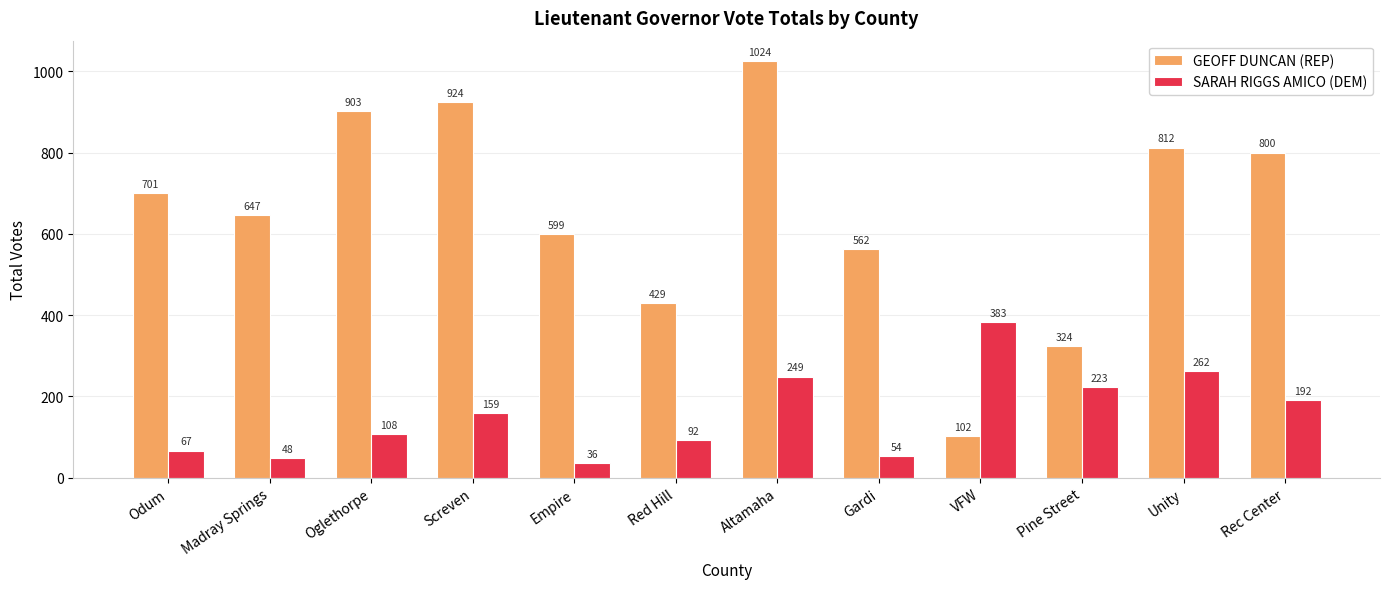

What is the sum of the GEOFF DUNCAN (REP) values at Oglethorpe and VFW?

1005